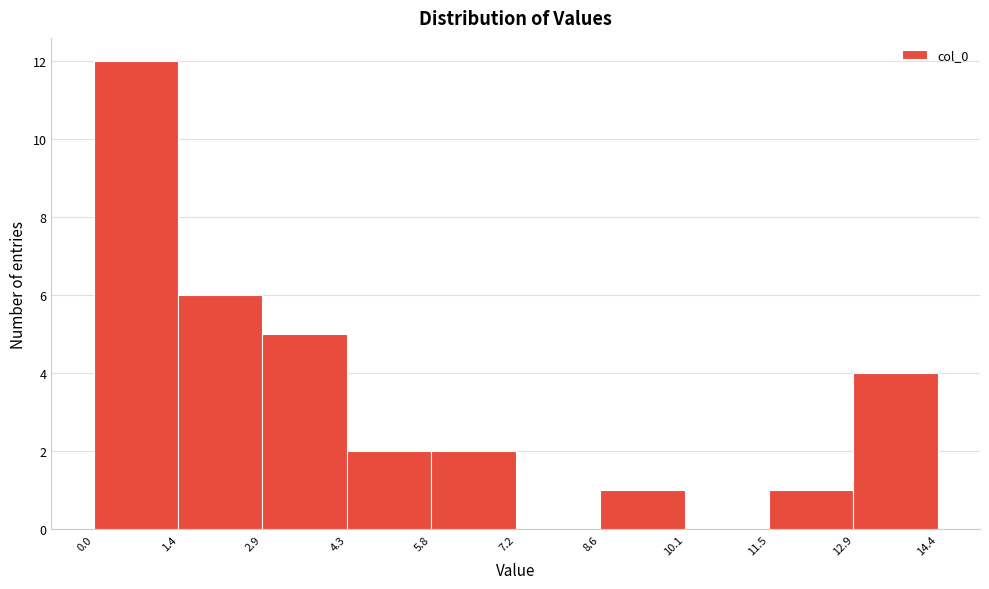

Which range on the x-axis has the tallest bar?

0.0 to 1.4